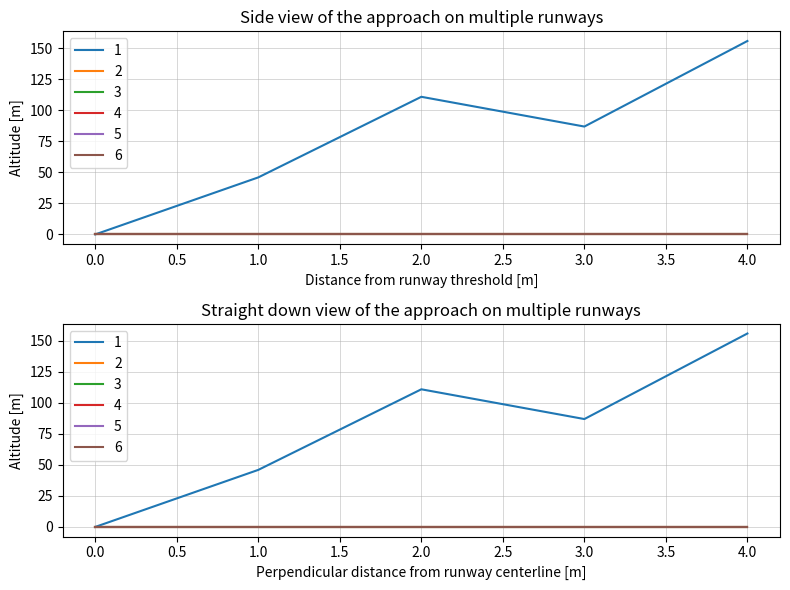

Reading left to right, list all the values displayed in this chart.

1: 0=0	1=46	2=111	3=87	4=156
2: 0=0	1=0	2=0	3=0	4=0
3: 0=0	1=0	2=0	3=0	4=0
4: 0=0	1=0	2=0	3=0	4=0
5: 0=0	1=0	2=0	3=0	4=0
6: 0=0	1=0	2=0	3=0	4=0